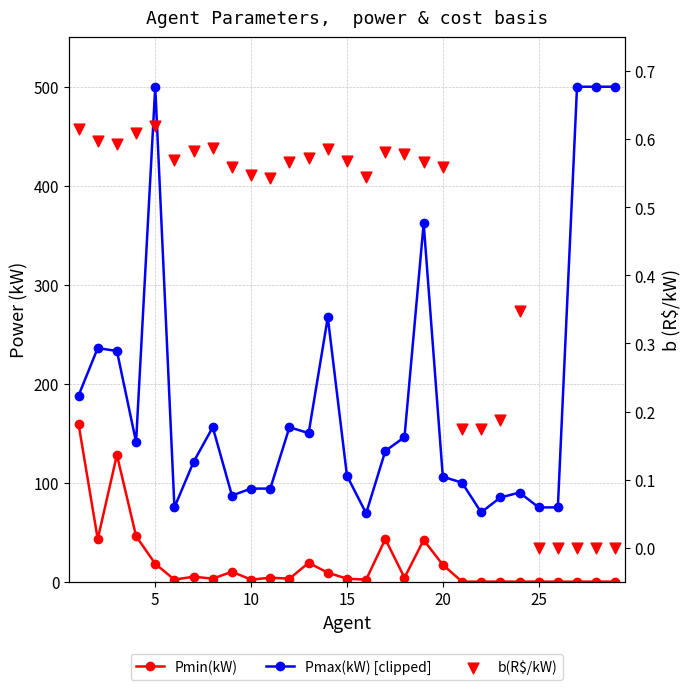

Which series contains the highest Y value?

Pmax(kW) [clipped at 500]